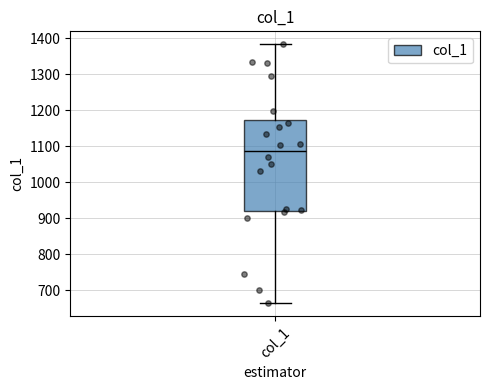

Read this box plot against the y-axis: the position of the median line, the range covered by the box, and the ends of both whiskers. The values are not printed on the chart, so give them approximately, as read against the axis.

median 1090, box 920 to 1170, whiskers 660 to 1380